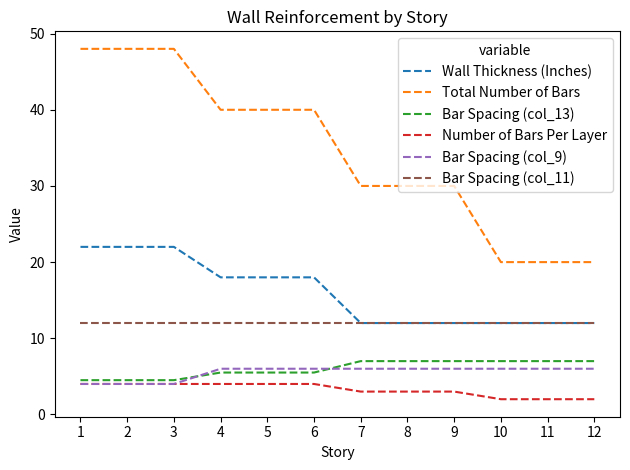

What is the smallest value displayed?

2.0